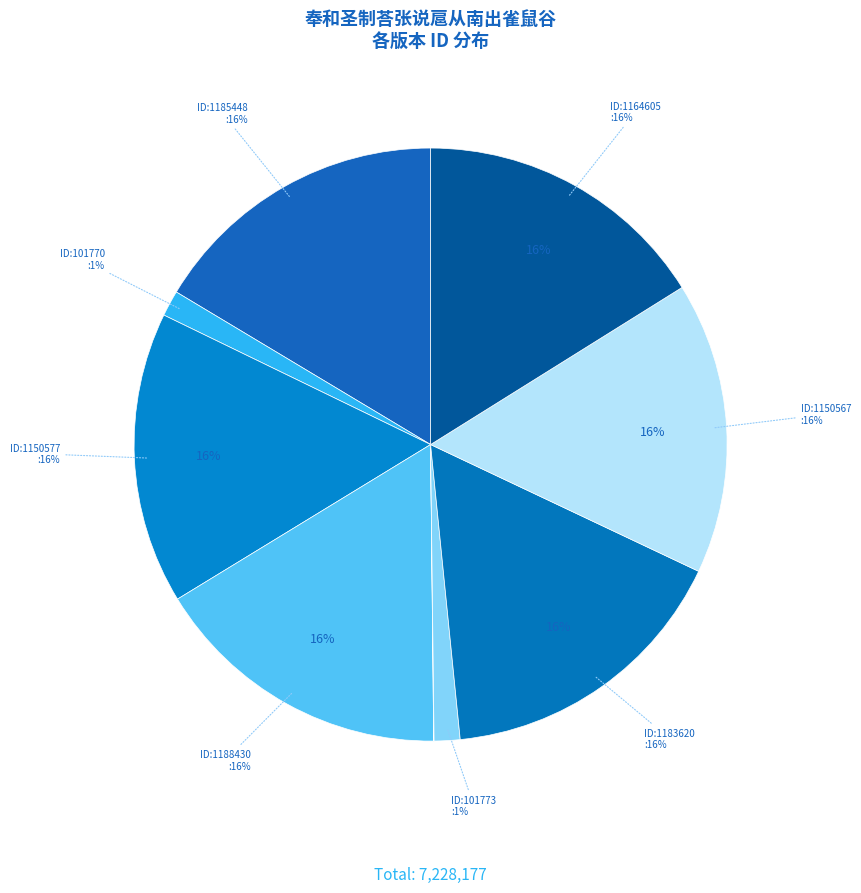

What is the change in value from 奉和圣制荅张说扈从南出雀鼠谷之作 to 奉和圣制荅张说扈从南出雀鼠谷?

+2982